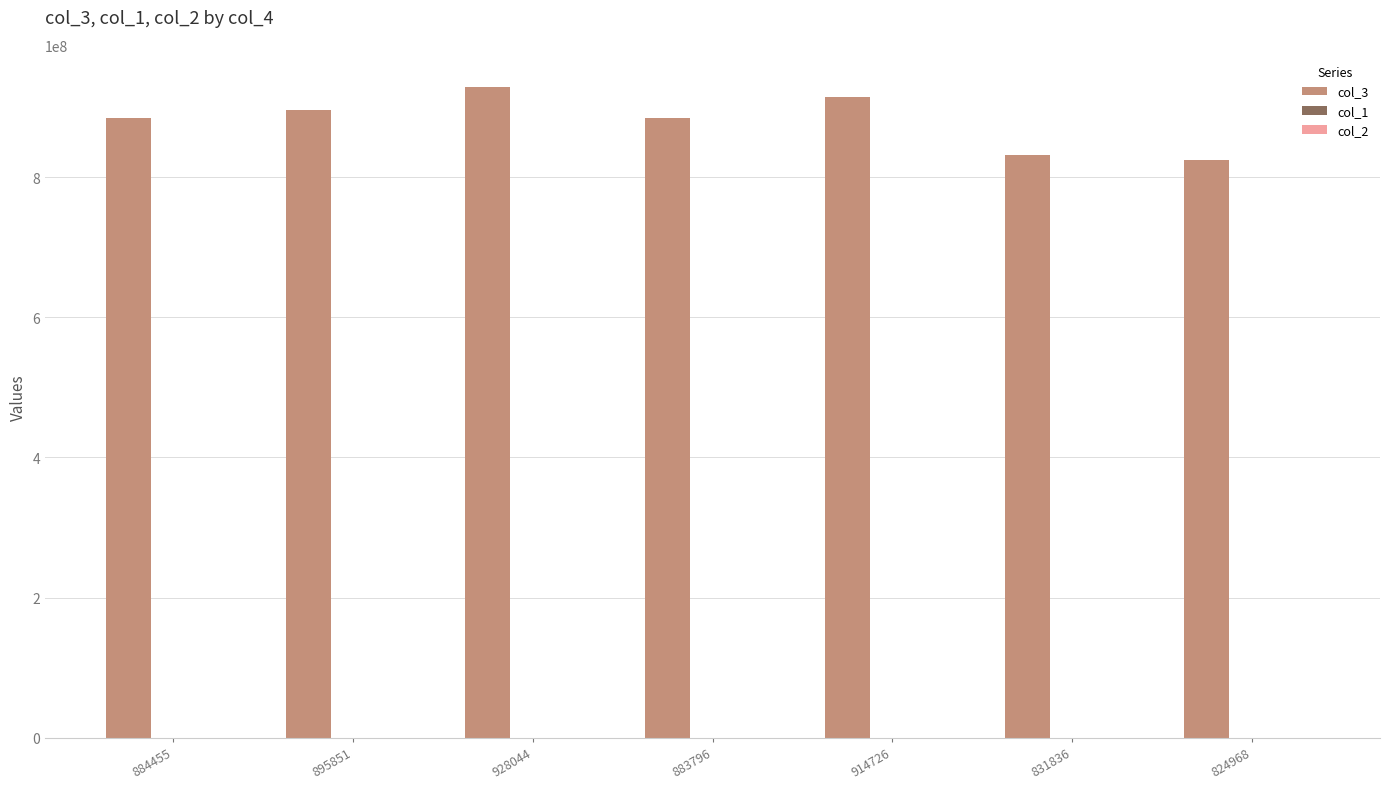

Between 883796 and 824968, which series saw the biggest shift?

col_3